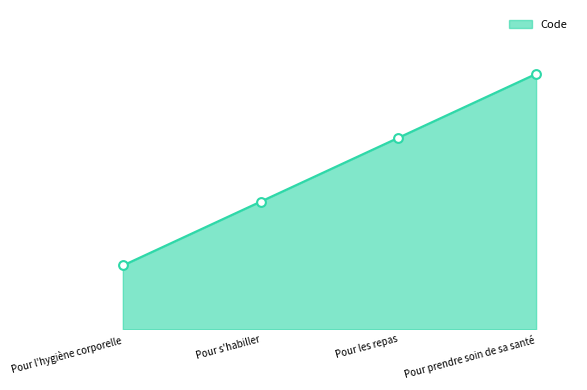

Between Pour les repas and Pour l'hygiène corporelle, which is larger?

Pour les repas